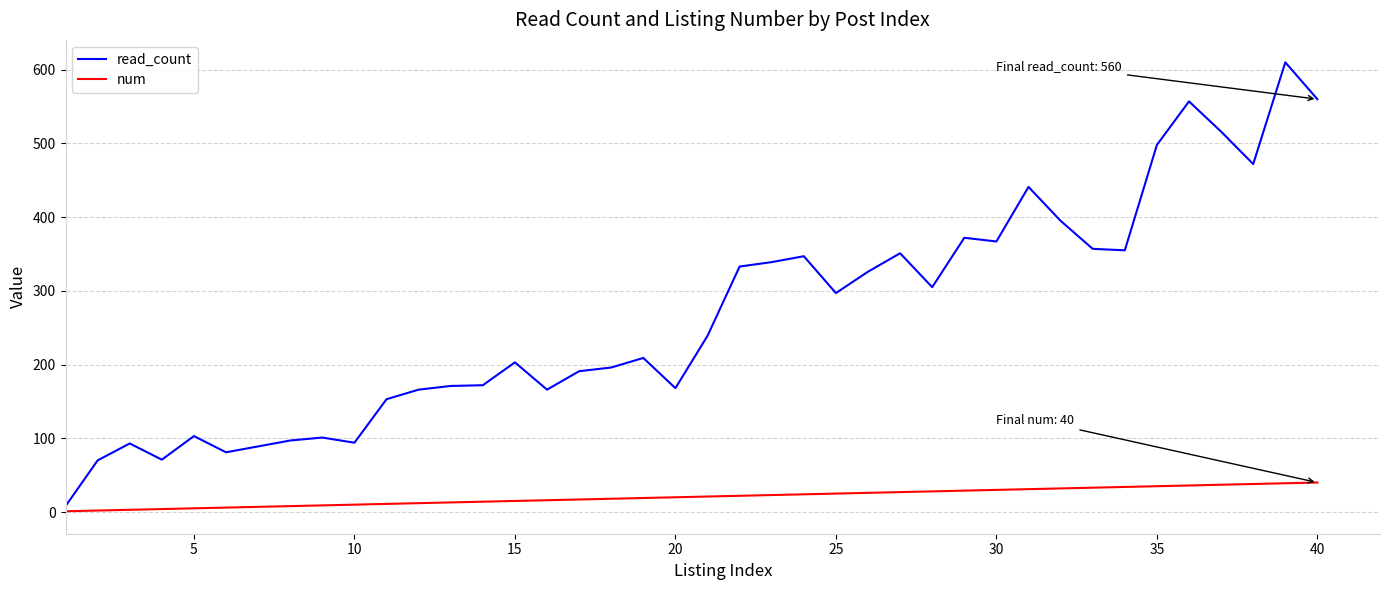

Which series has the widest spread of values?

read_count